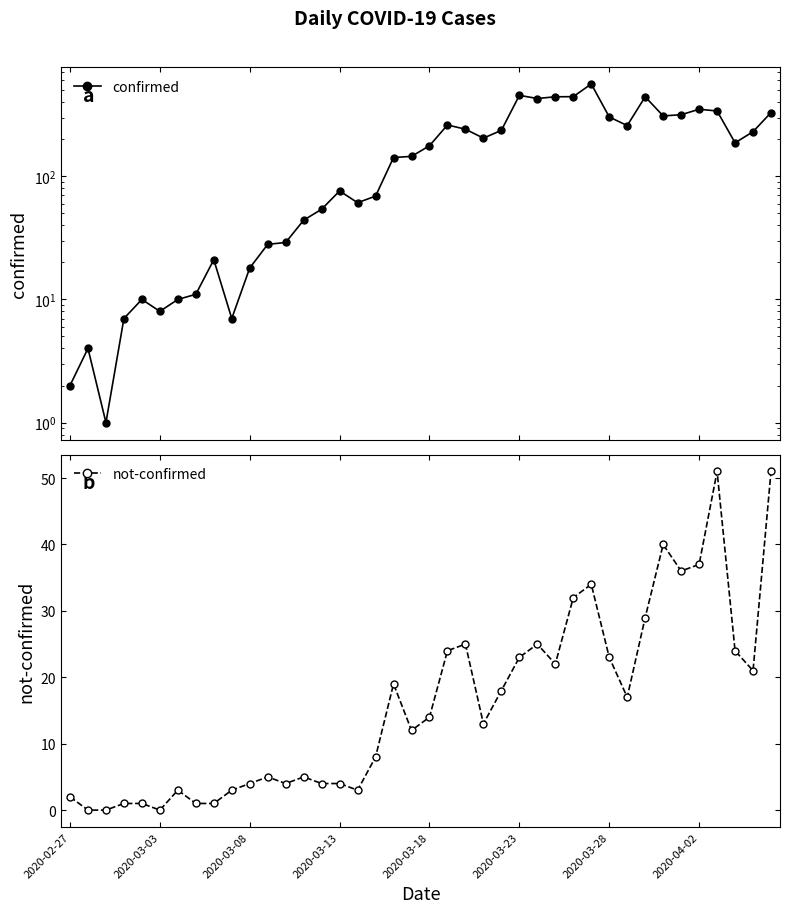

Is it true that not-confirmed equals 23 at 2020-03-23?

True